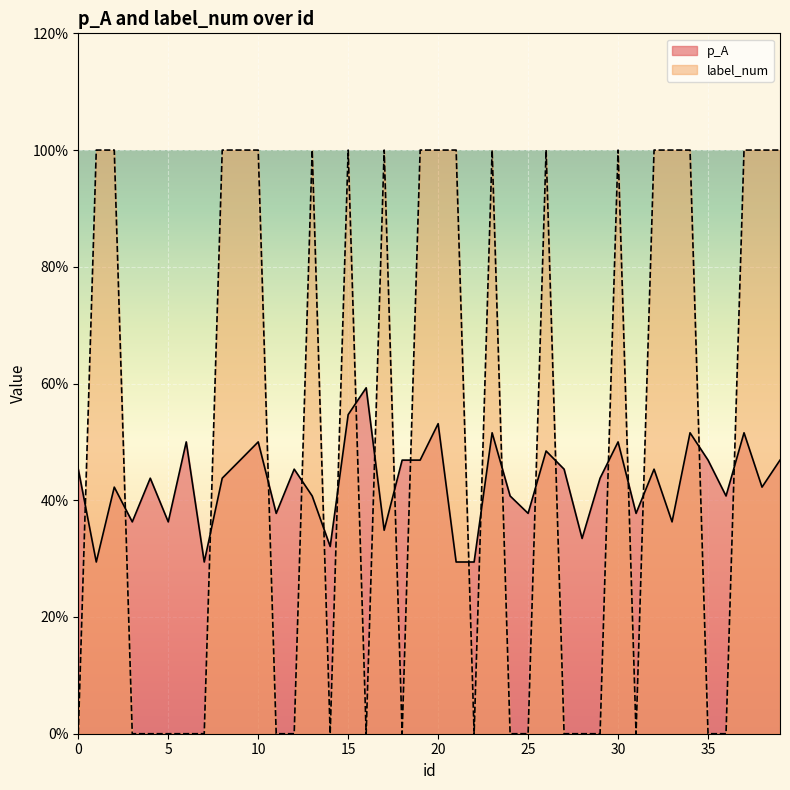

Reading left to right, transcribe all the data shown in this chart.

p_A: 0.5	0.3	0.4	0.4	0.4	0.4	0.5	0.3	0.4	0.5	0.5	0.4	0.5	0.4	0.3	0.5	0.6	0.3	0.5	0.5	0.5	0.3	0.3	0.5	0.4	0.4	0.5	0.5	0.3	0.4	0.5	0.4	0.5	0.4	0.5	0.5	0.4	0.5	0.4	0.5
label_num: 0.0	1.0	1.0	0.0	0.0	0.0	0.0	0.0	1.0	1.0	1.0	0.0	0.0	1.0	0.0	1.0	0.0	1.0	0.0	1.0	1.0	1.0	0.0	1.0	0.0	0.0	1.0	0.0	0.0	0.0	1.0	0.0	1.0	1.0	1.0	0.0	0.0	1.0	1.0	1.0